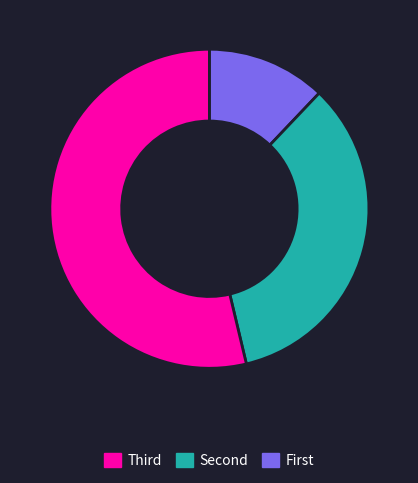

Is there a majority slice in this chart?

Yes